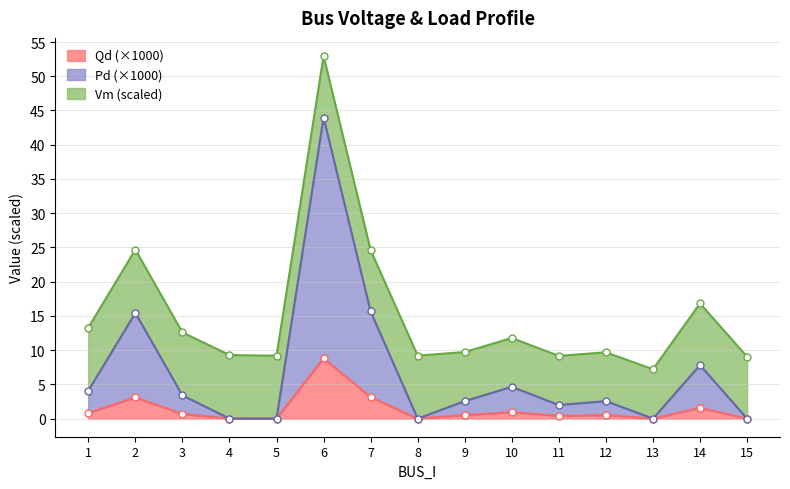

The Pd series shows 1.6 at 14. True or false?

True